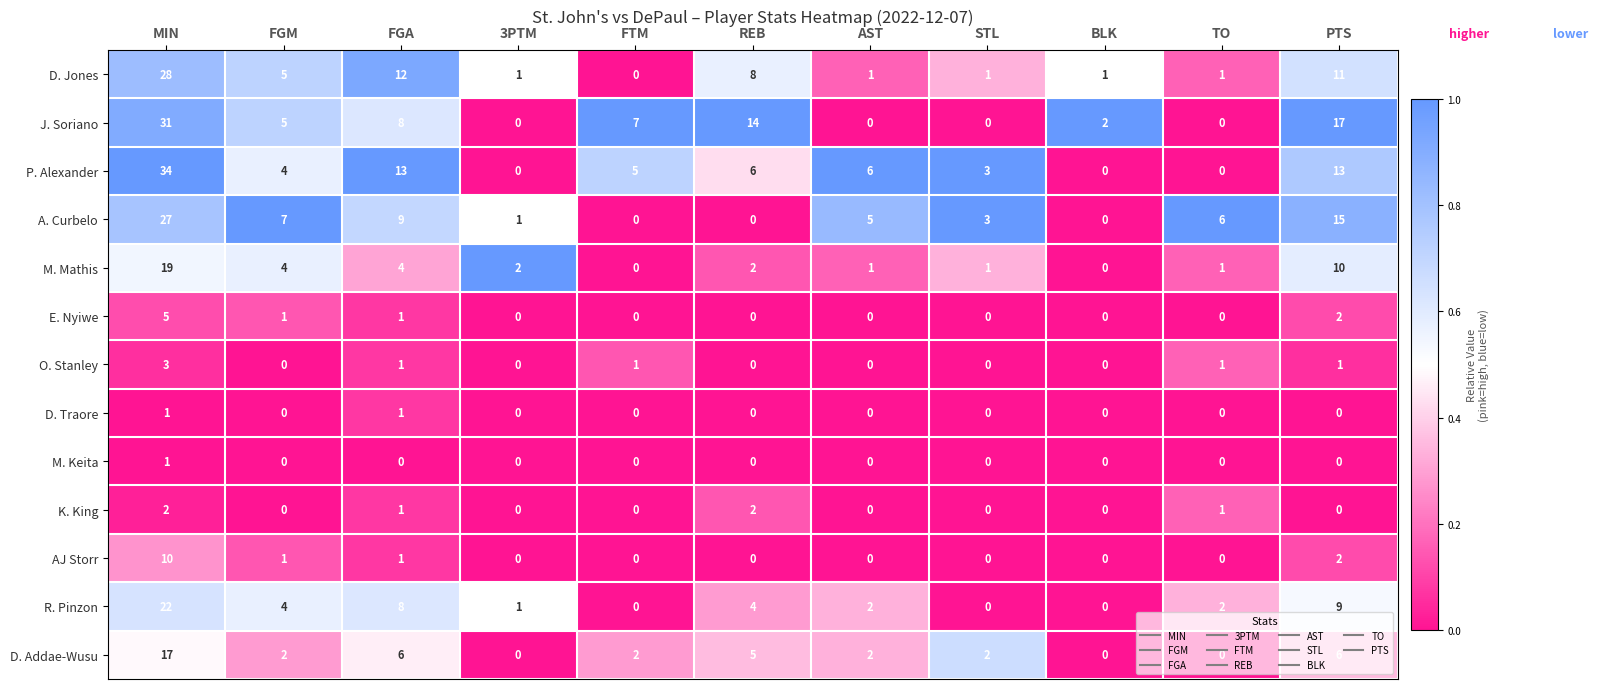

Is the value of M. Mathis at AST greater than the value of D. Jones at FGA?

No